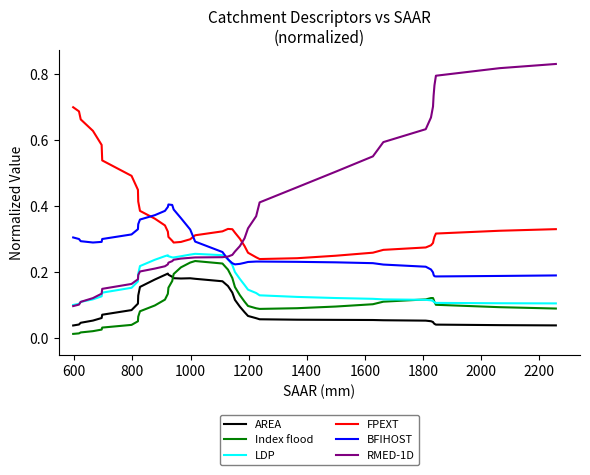

Which series has the largest range (max minus min)?

RMED-1D